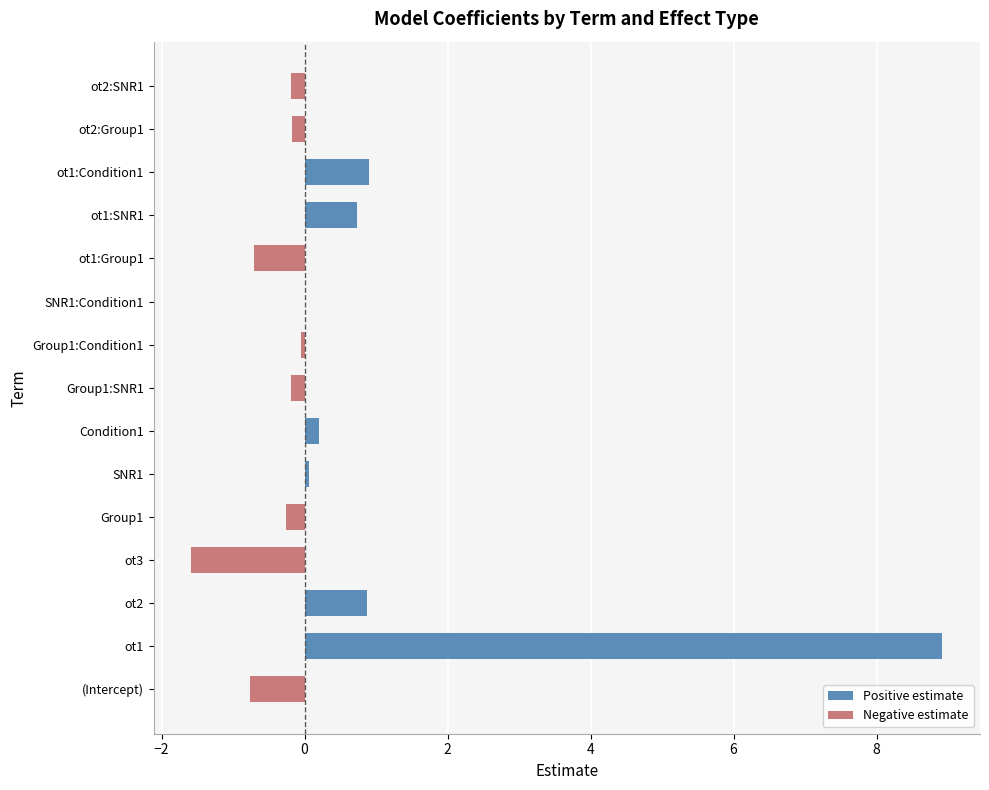

What is the difference between the highest and lowest values at ot2:SNR1?

0.2